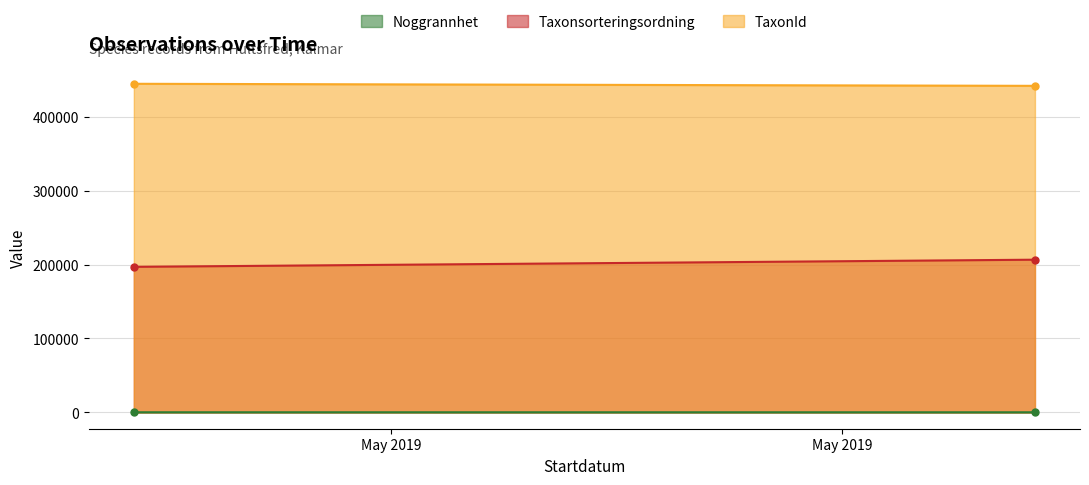

True or false: Noggrannhet and Taxonsorteringsordning intersect in this chart.

False